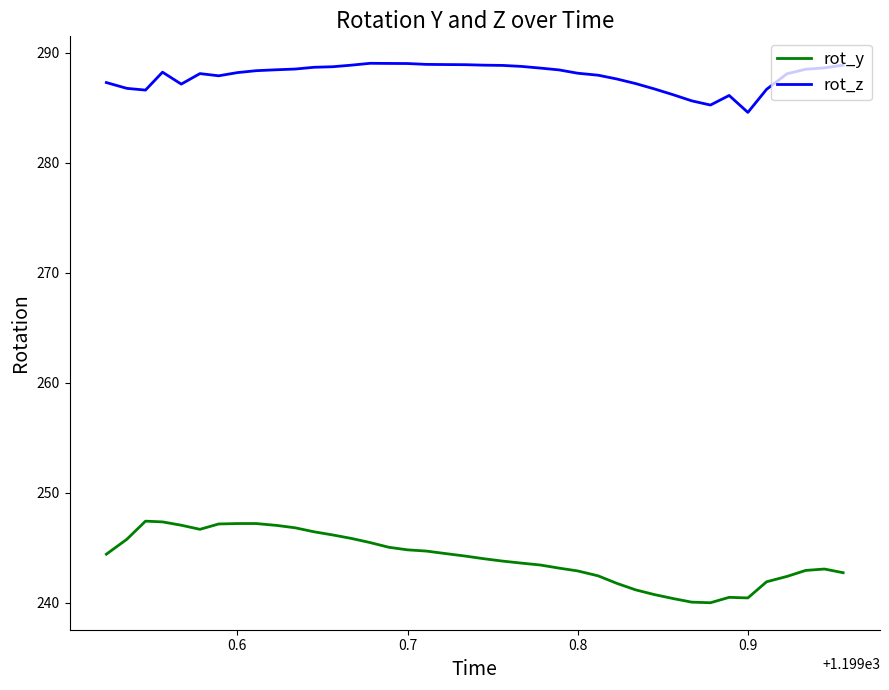

At how many categories does at least one series exceed 267?

40